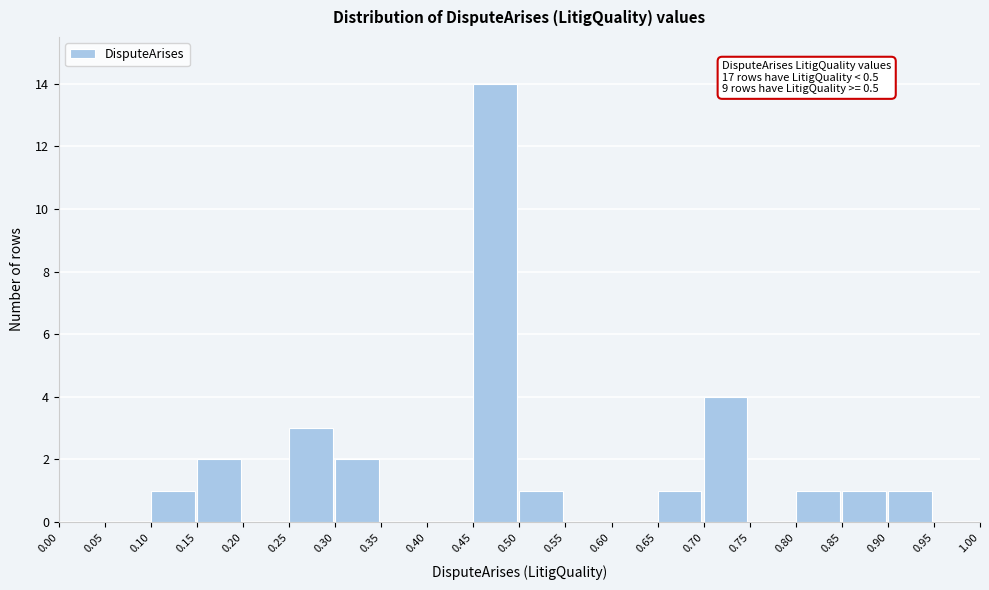

Over which range of the x-axis is the bar tallest?

0.45 to 0.50